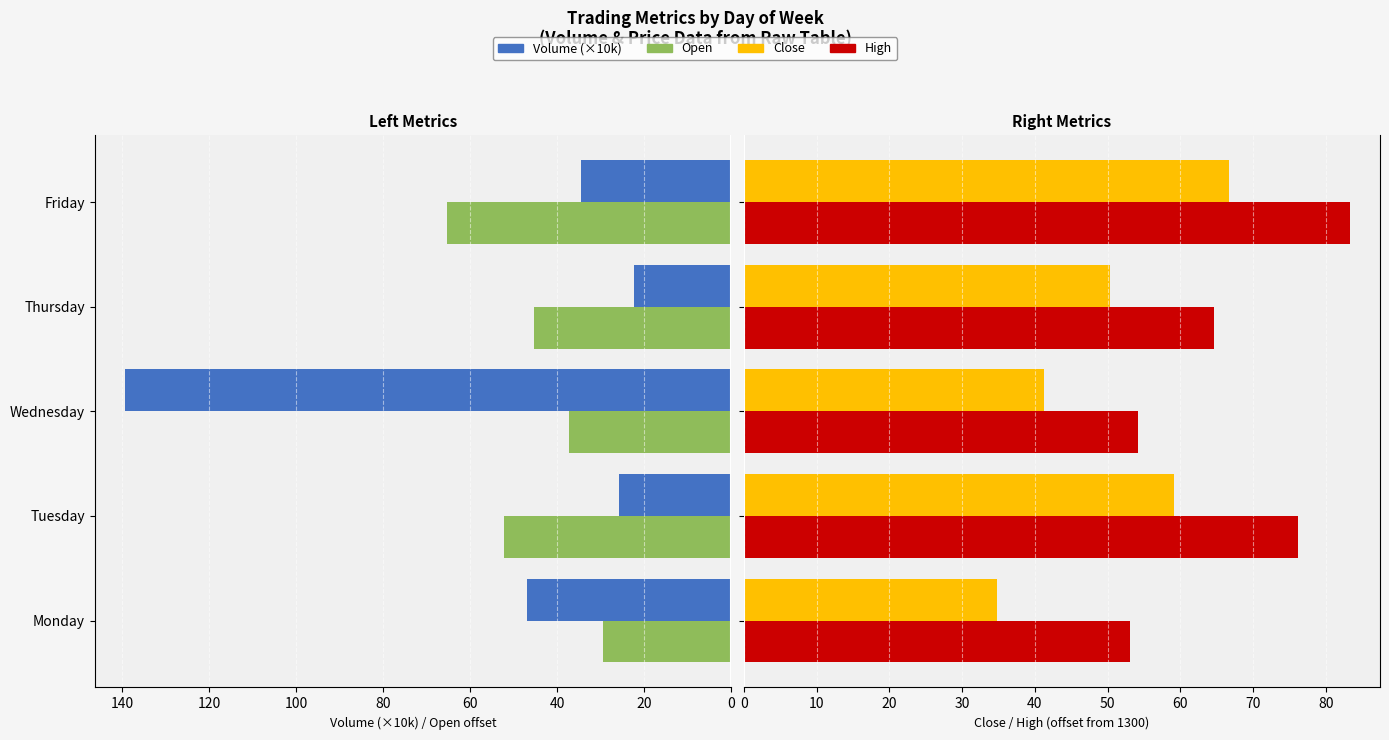

At which category is the sum across all series the highest?

40